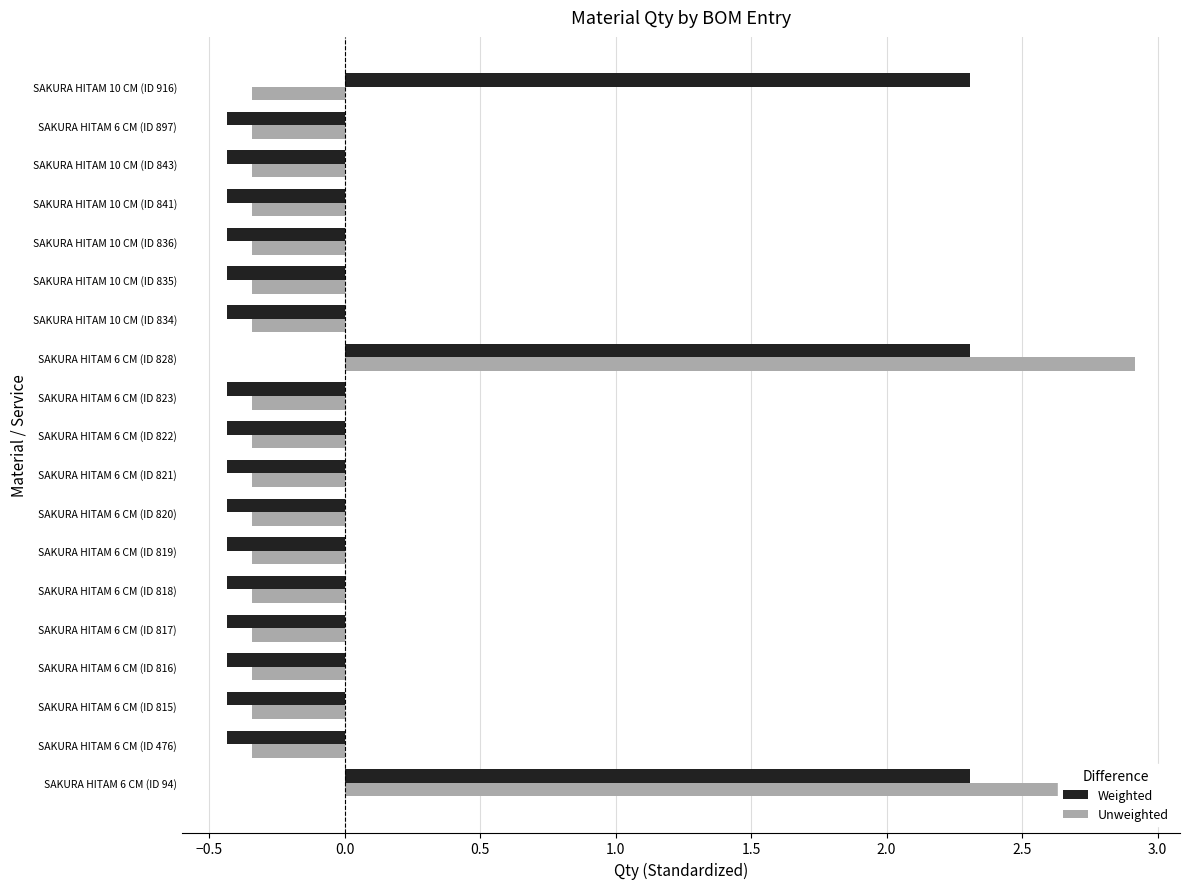

Is the value of Unweighted at SAKURA HITAM 6 CM (ID 828) greater than the value of Weighted at SAKURA HITAM 6 CM (ID 820)?

Yes